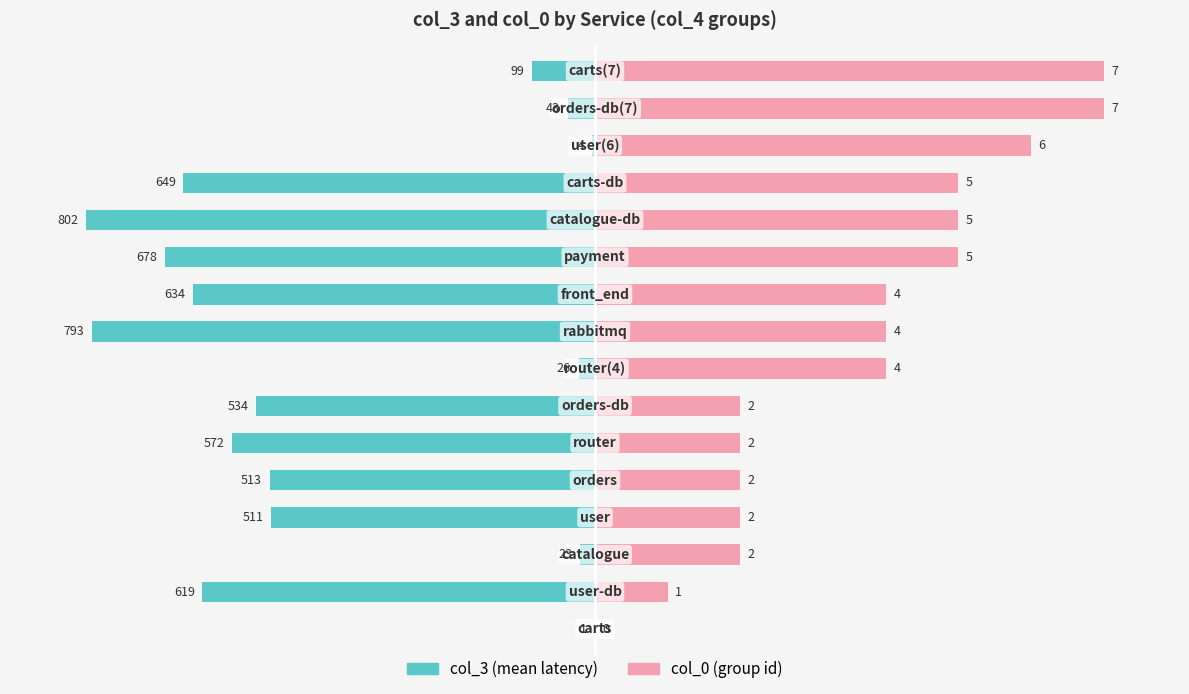

How many bars are there in each group?

2